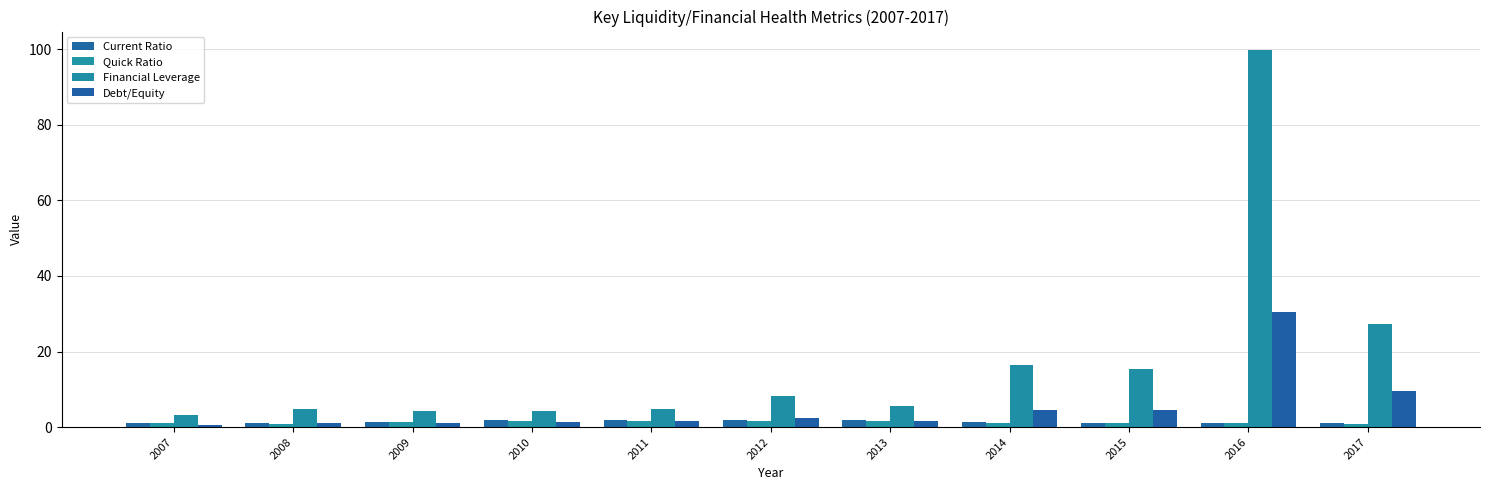

Are the bars grouped side by side (vs. stacked)?

Yes